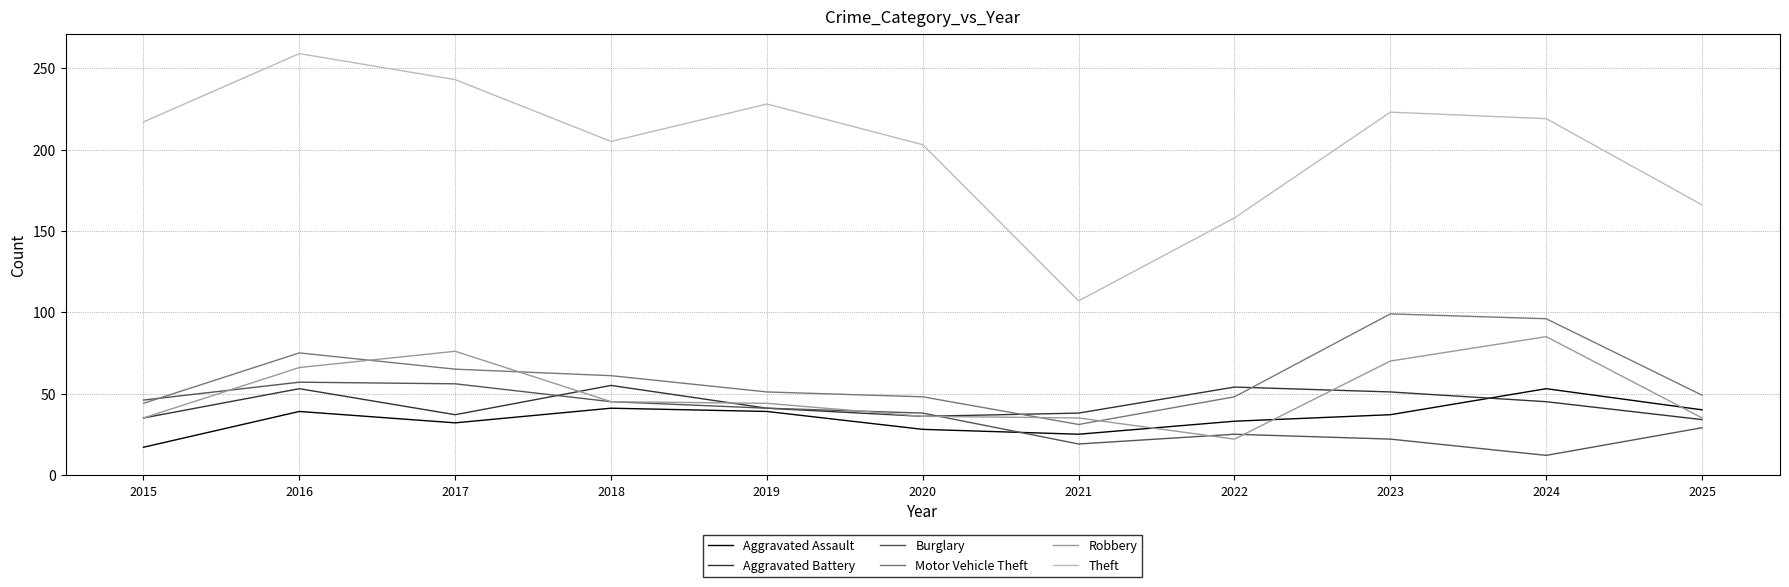

Between 2015 and 2019, which series saw the biggest shift?

Aggravated Assault